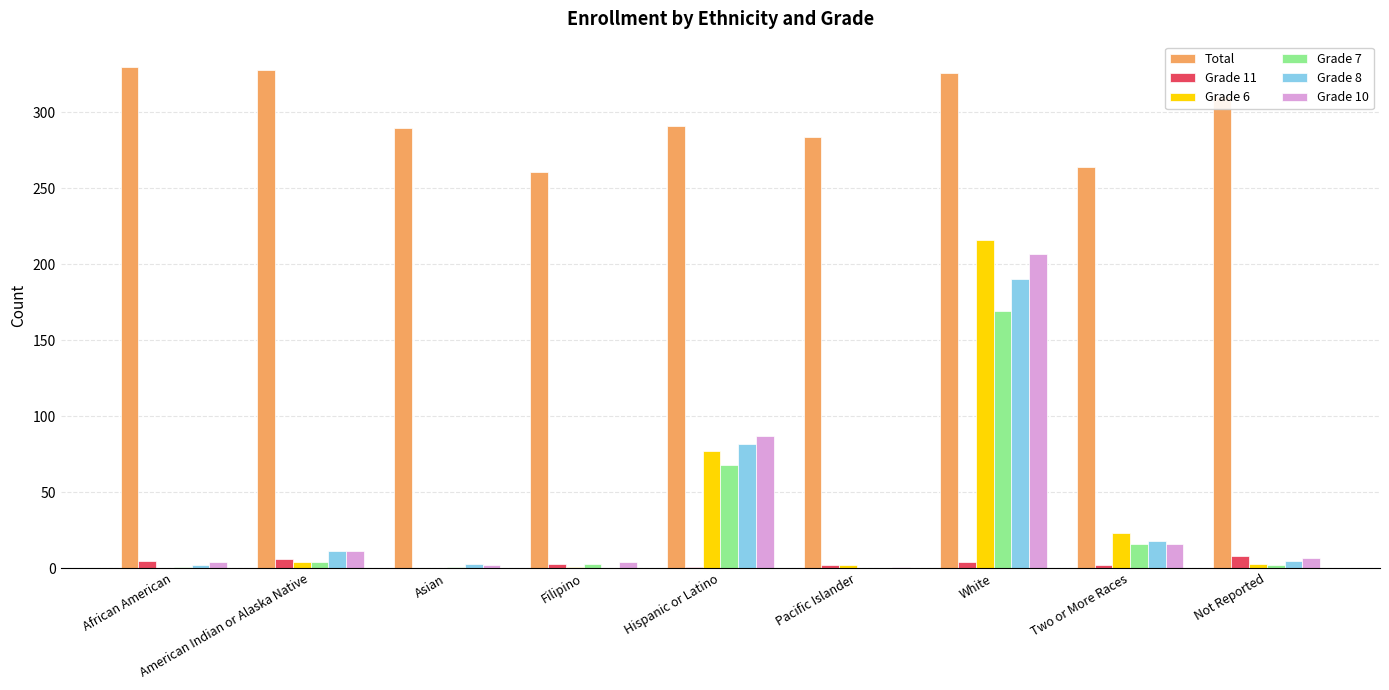

True or false: Total has a value of 326 at White.

True